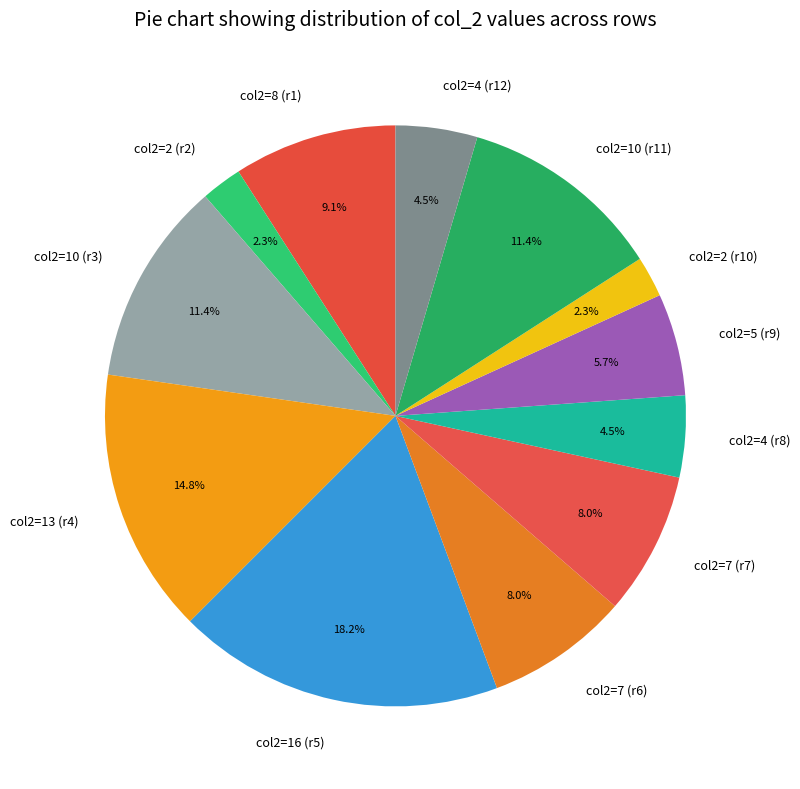

Count the number of slices in the pie.

12